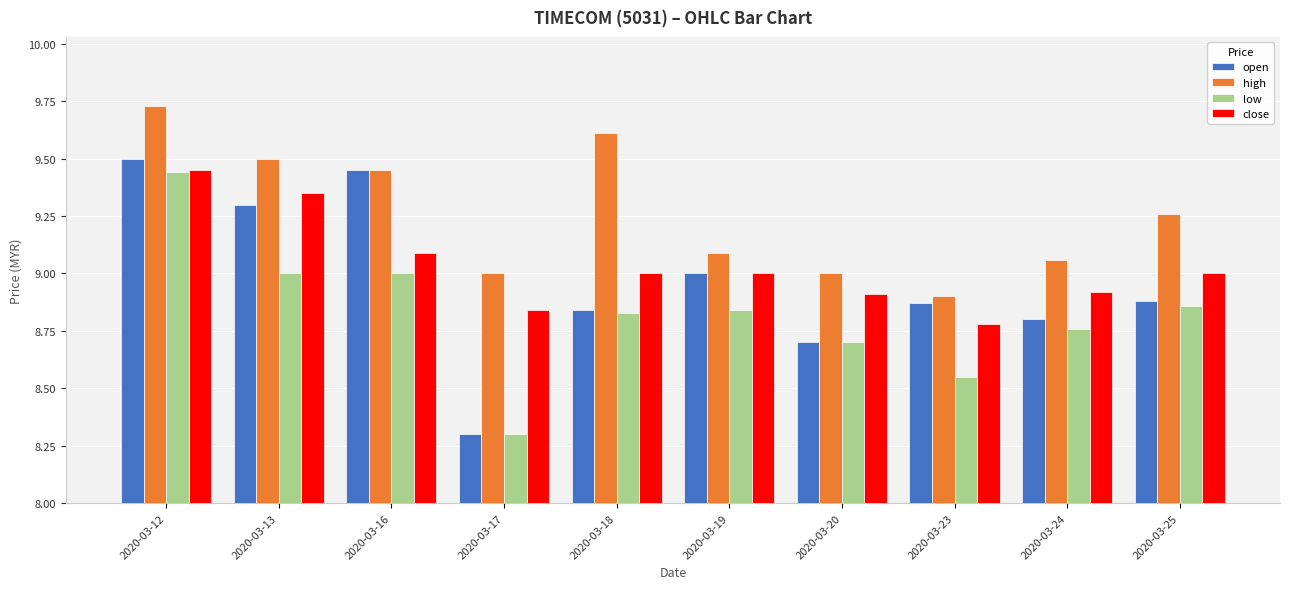

Which series has the largest total across all categories?

high